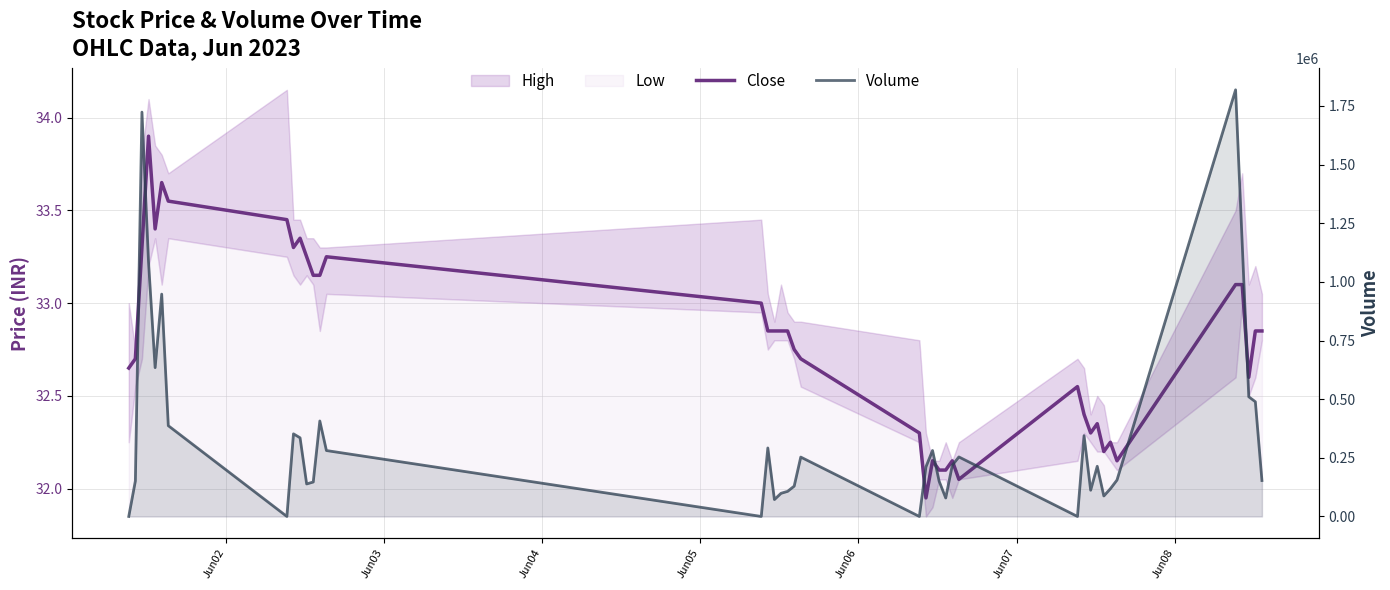

Is the value of Volume at 16 greater than the value of Close at Jun02?

Yes